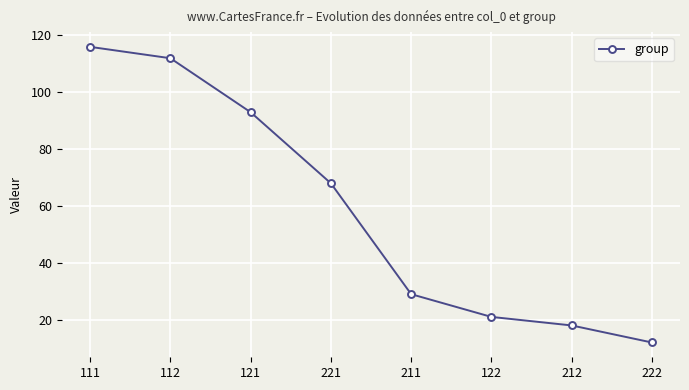

The value at 212 is 30. True or false?

False